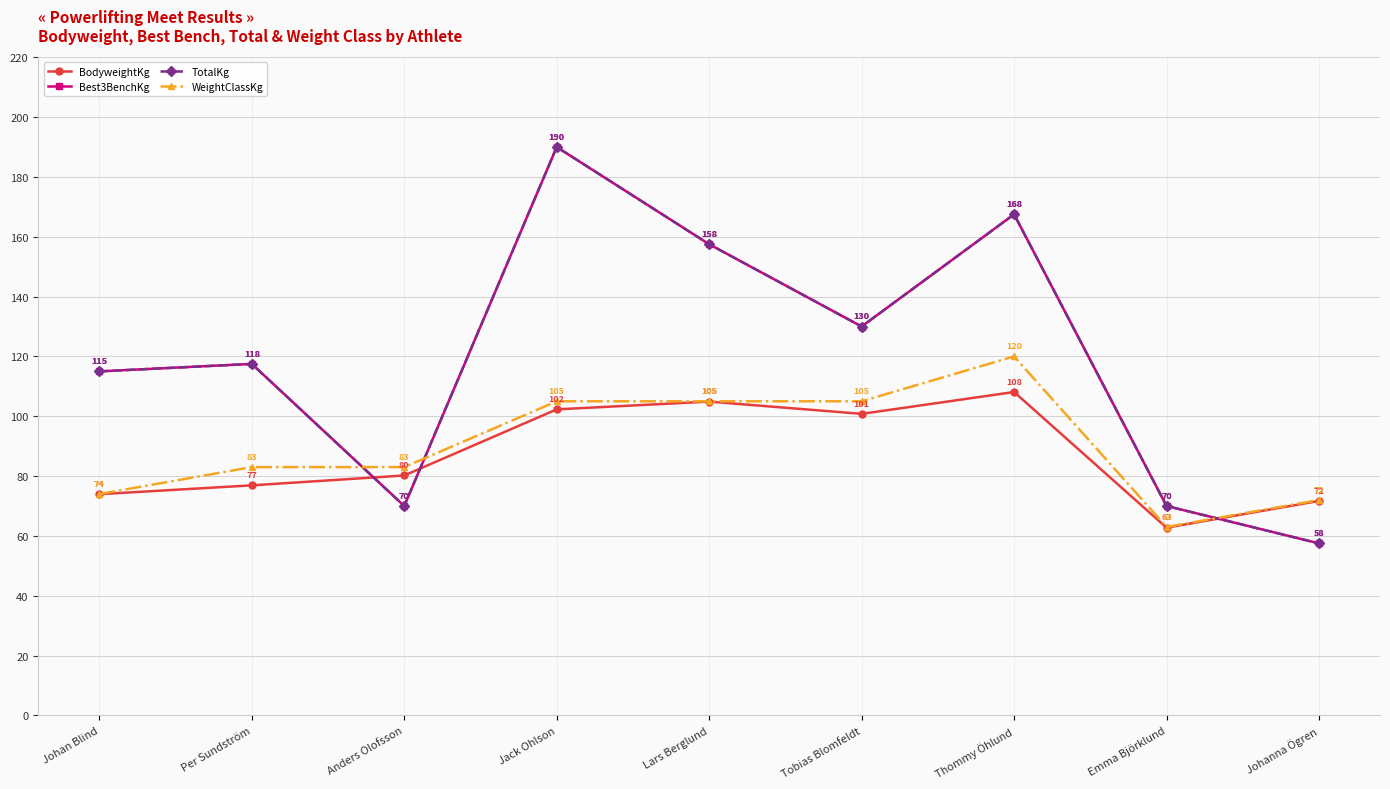

Where do Best3BenchKg and WeightClassKg first cross each other?

Per Sundström and Anders Olofsson